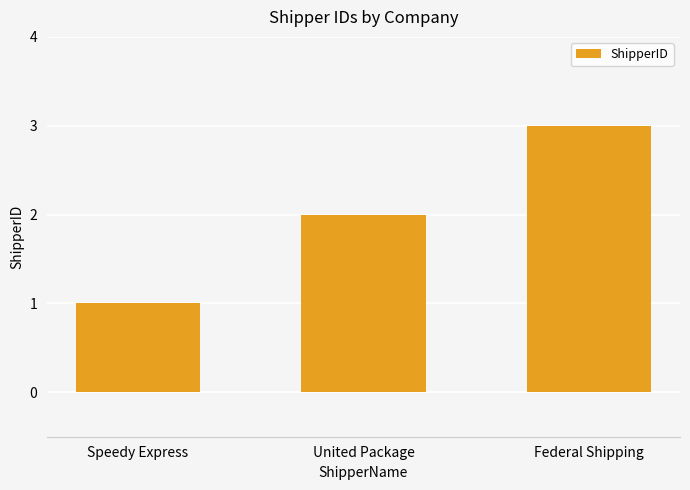

What is the smallest value displayed?

1